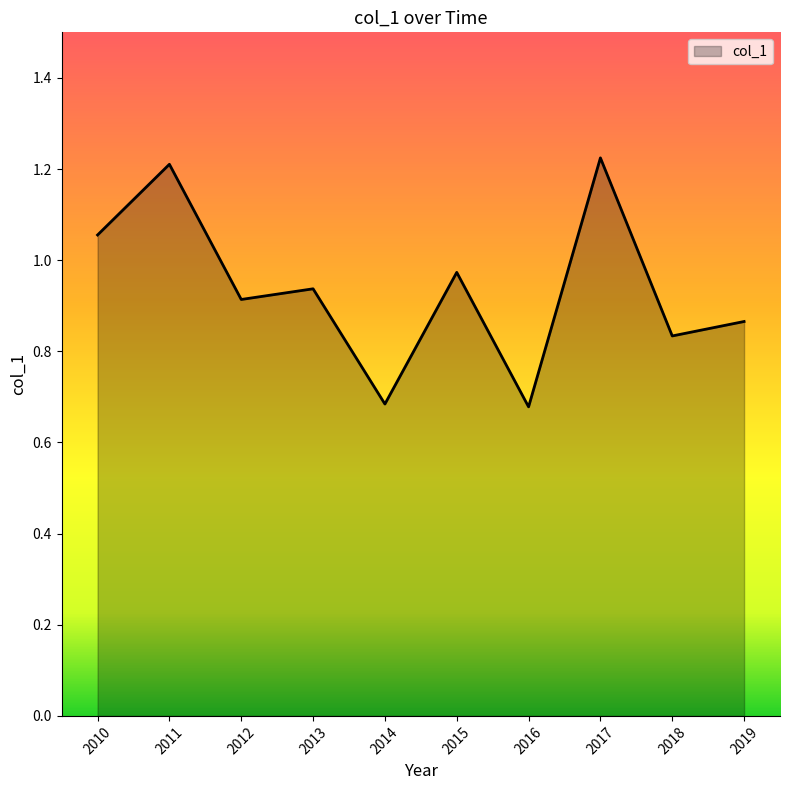

What is the change in value from 2010 to 2017?

+0.2